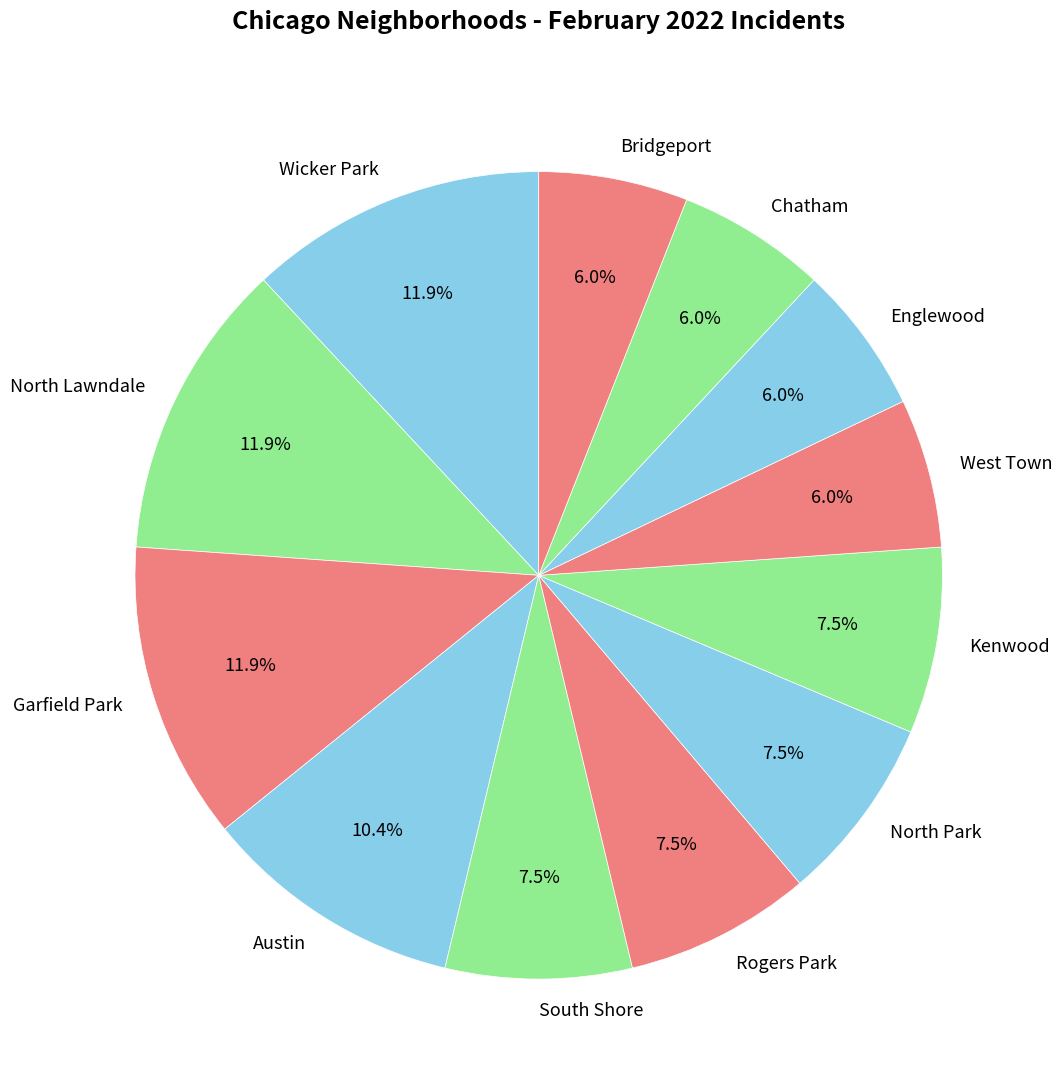

Combined, do Garfield Park and Kenwood account for over 50%?

No